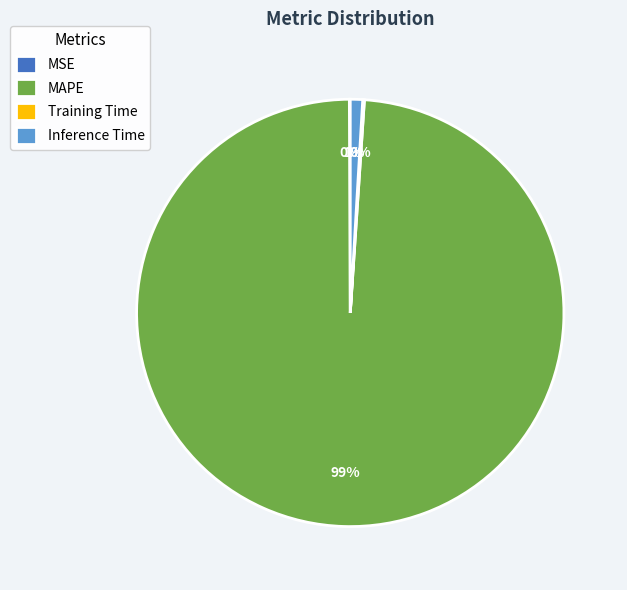

What percentage is the MAPE slice, to the nearest percent?

99%